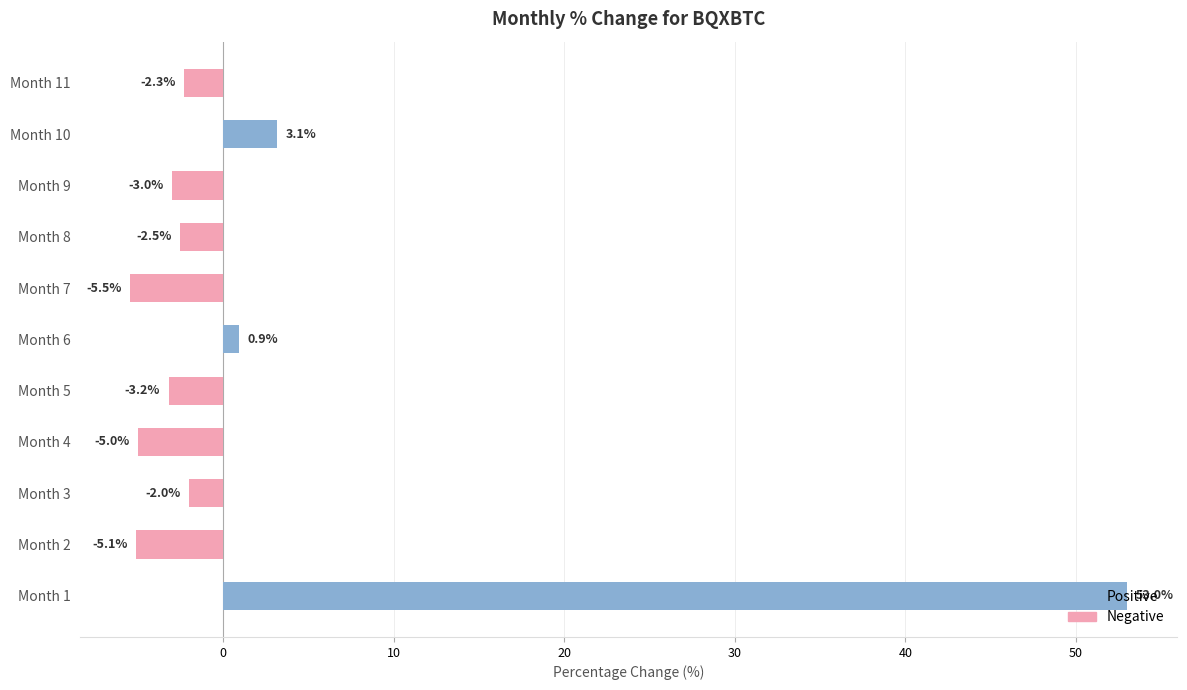

What is the sum of all values?

28.5